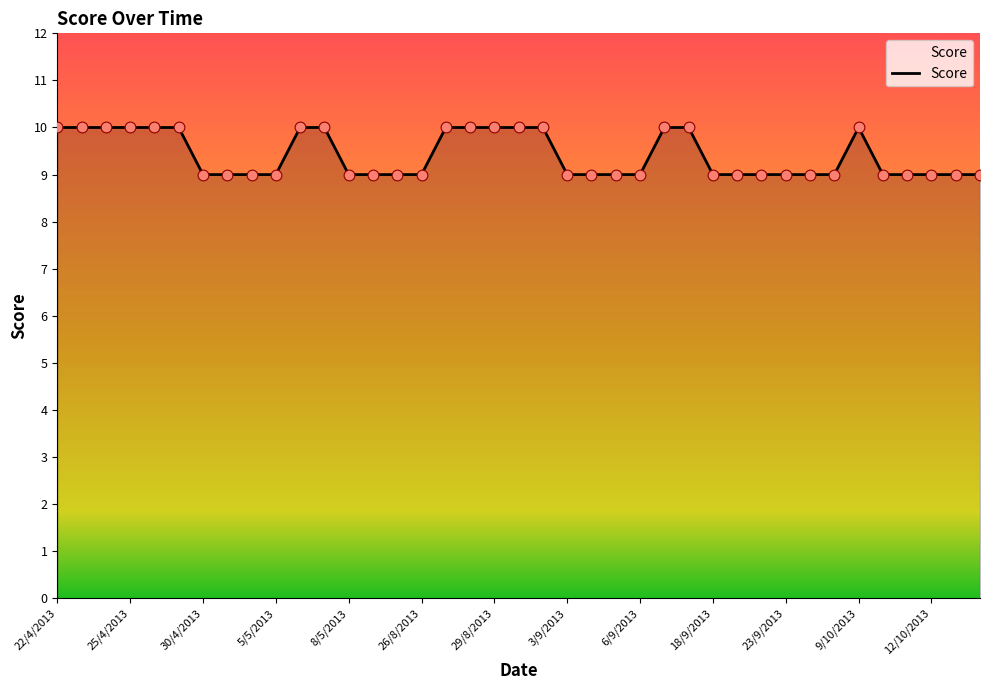

What is the smallest value displayed?

9